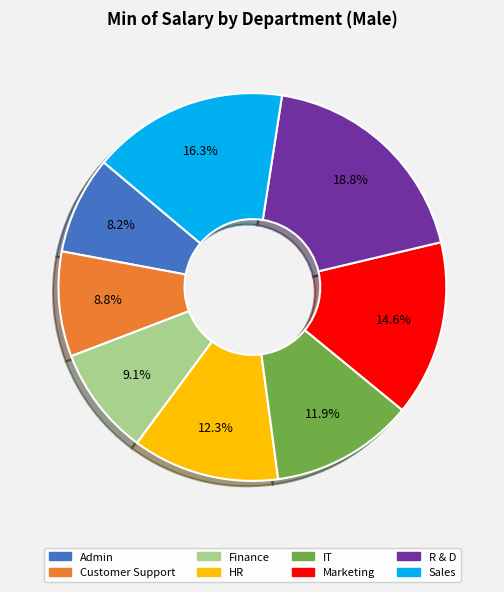

Does any single category account for the majority?

No